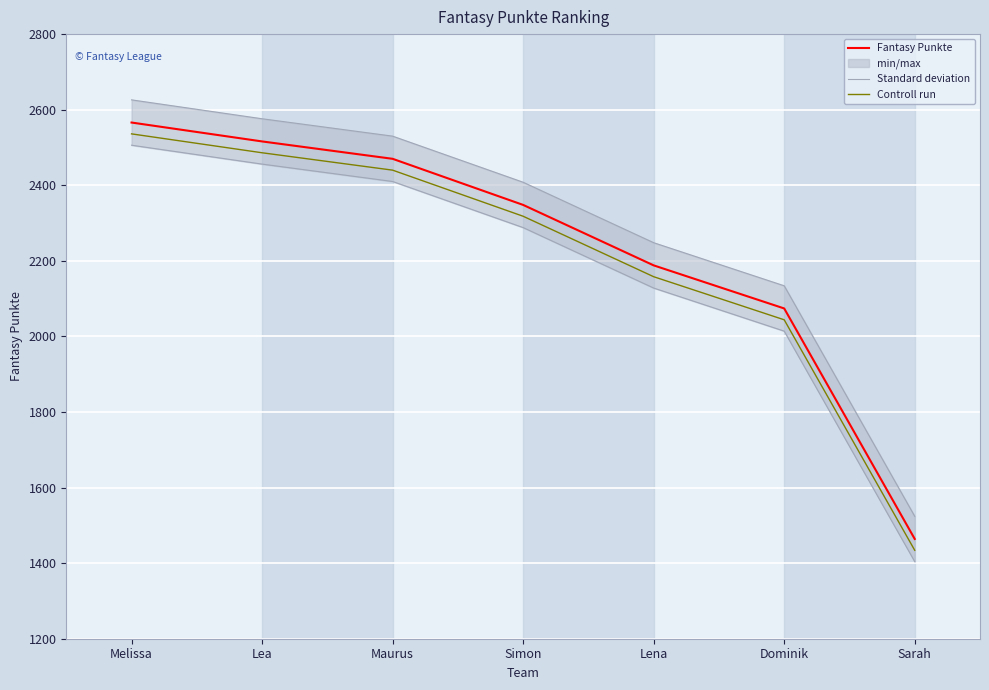

How many values in the Fantasy Punkte series are below 2348?

3